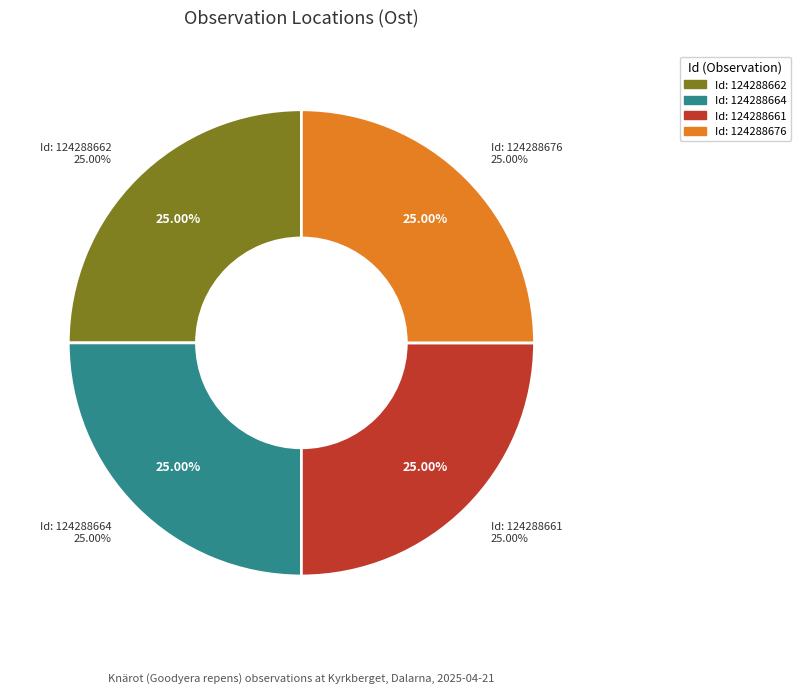

Does 124288664 account for over 50% of the chart?

No